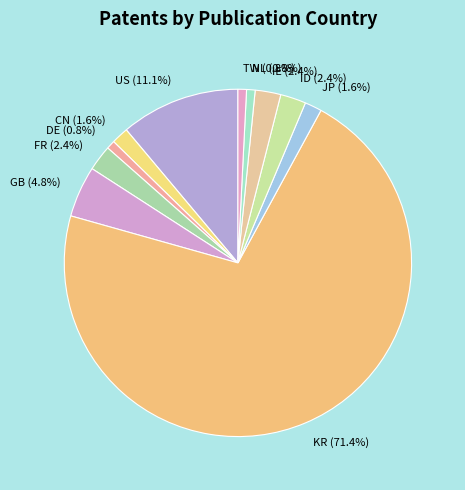

Is there a majority slice in this chart?

Yes